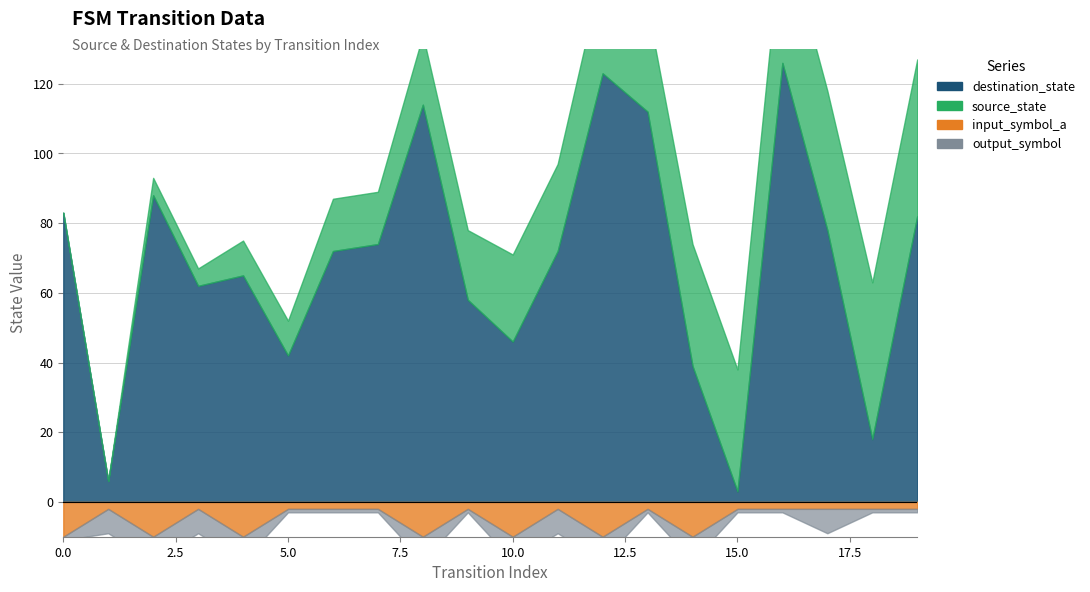

How many values in source_state are above zero?

18